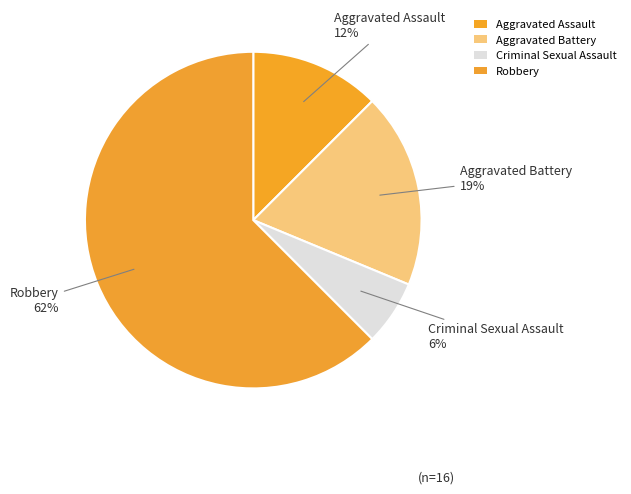

Which category has the smallest portion of the pie?

Criminal Sexual Assault